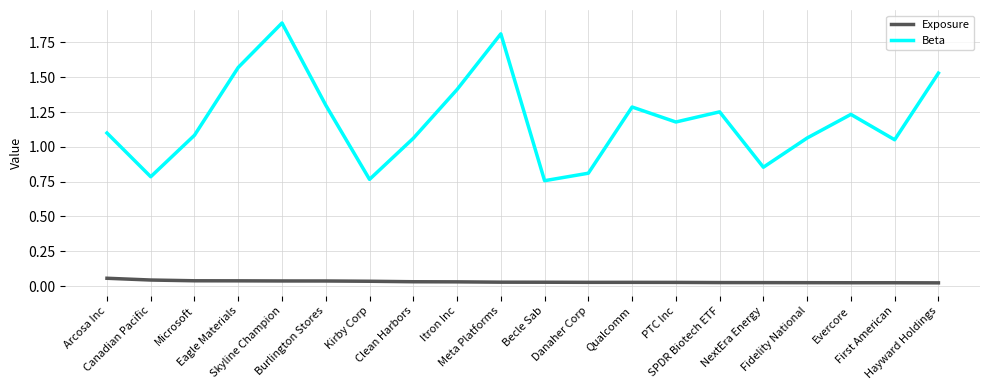

What is the greatest value displayed?

1.9